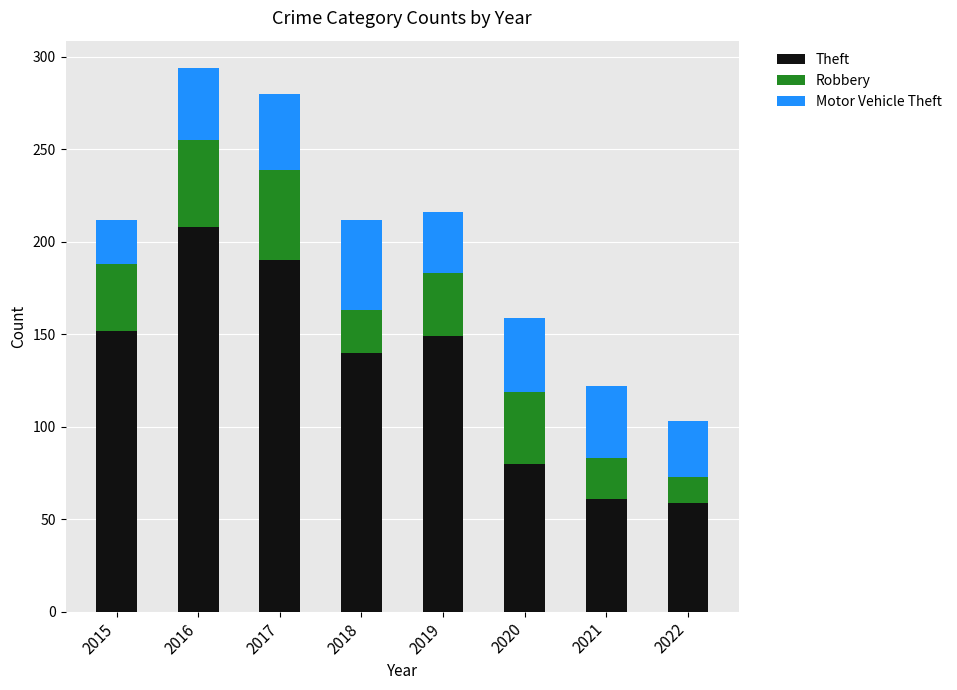

How many data points does each series have?

8